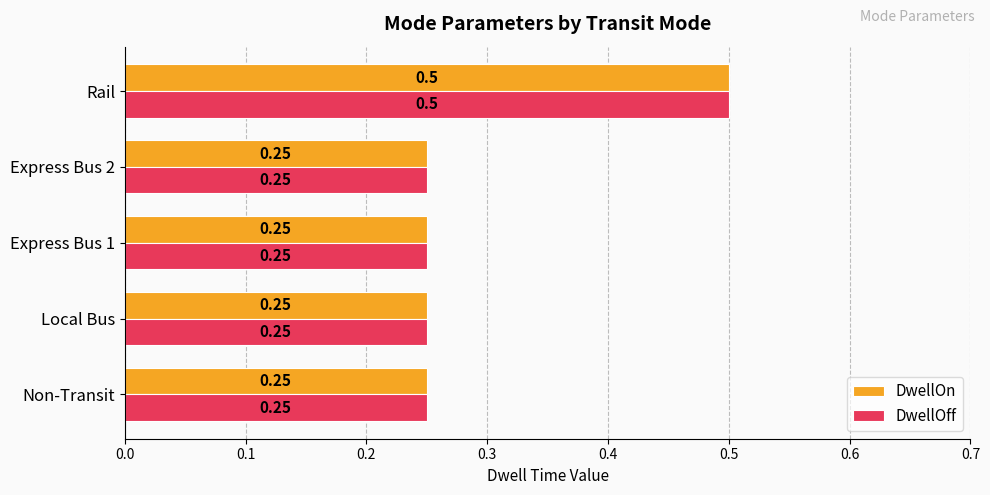

What is the sum of the DwellOn values at Express Bus 1 and Non-Transit?

0.5